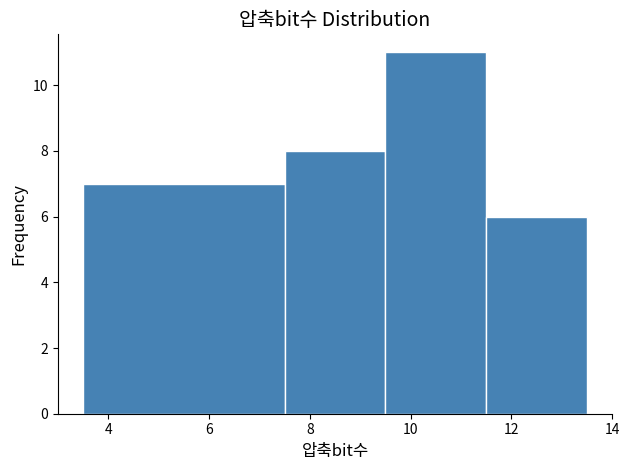

What is the height of the bar covering 11.5 to 13.5 on the x-axis? The values are not printed on the chart, so give them approximately, as read against the axis.

6